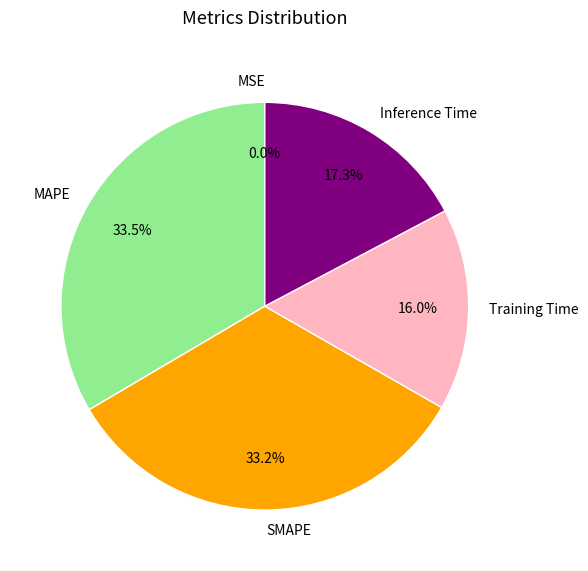

To the nearest percent, what portion does SMAPE represent?

33%